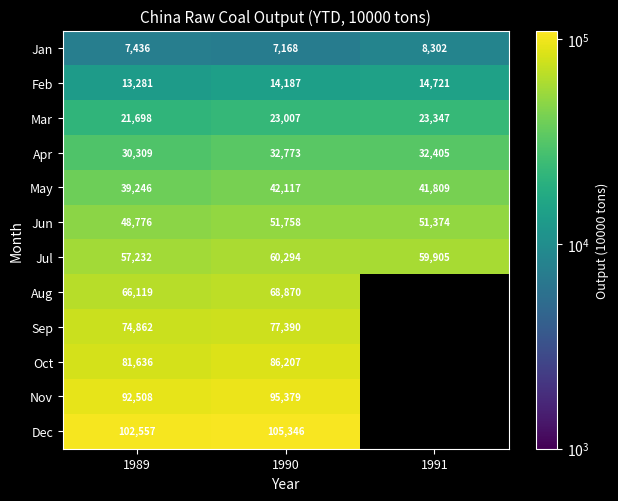

Is the value of Jul at 1989 greater than the value of Apr at 1989?

Yes